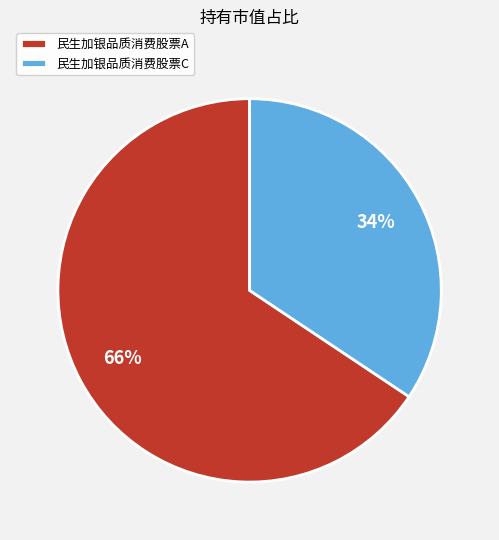

Is it true that 民生加银品质消费股票A is 66% of the pie?

True